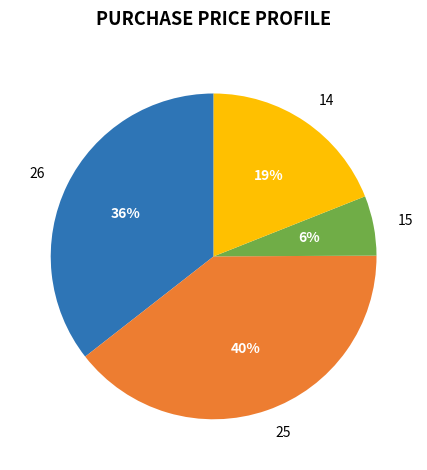

To the nearest percent, what percentage of the pie is 25?

40%